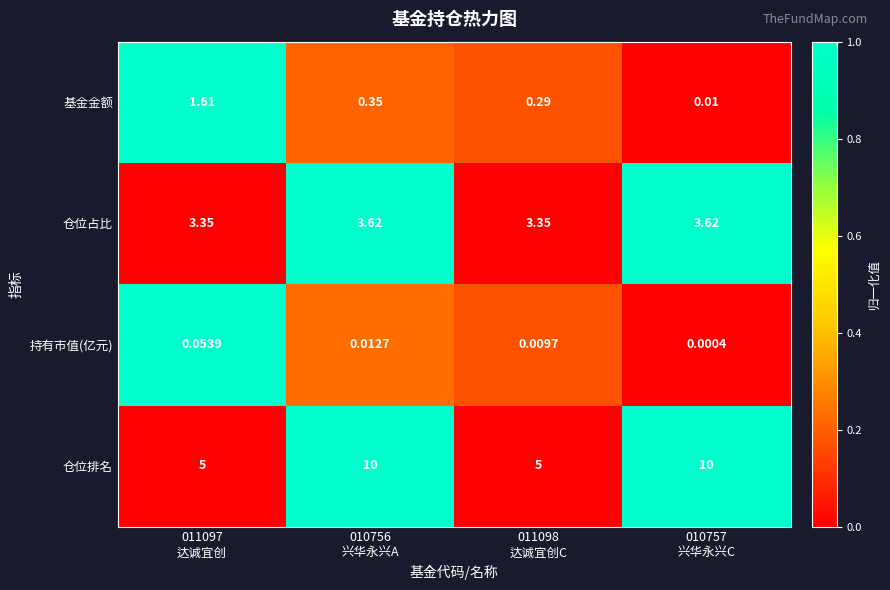

Count the number of categories in the chart.

4